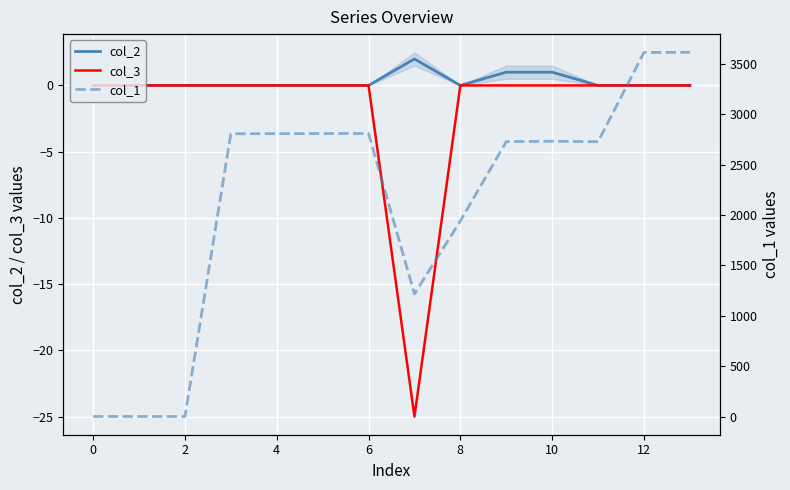

What are all the series names shown in the legend?

col_2, col_3, col_1